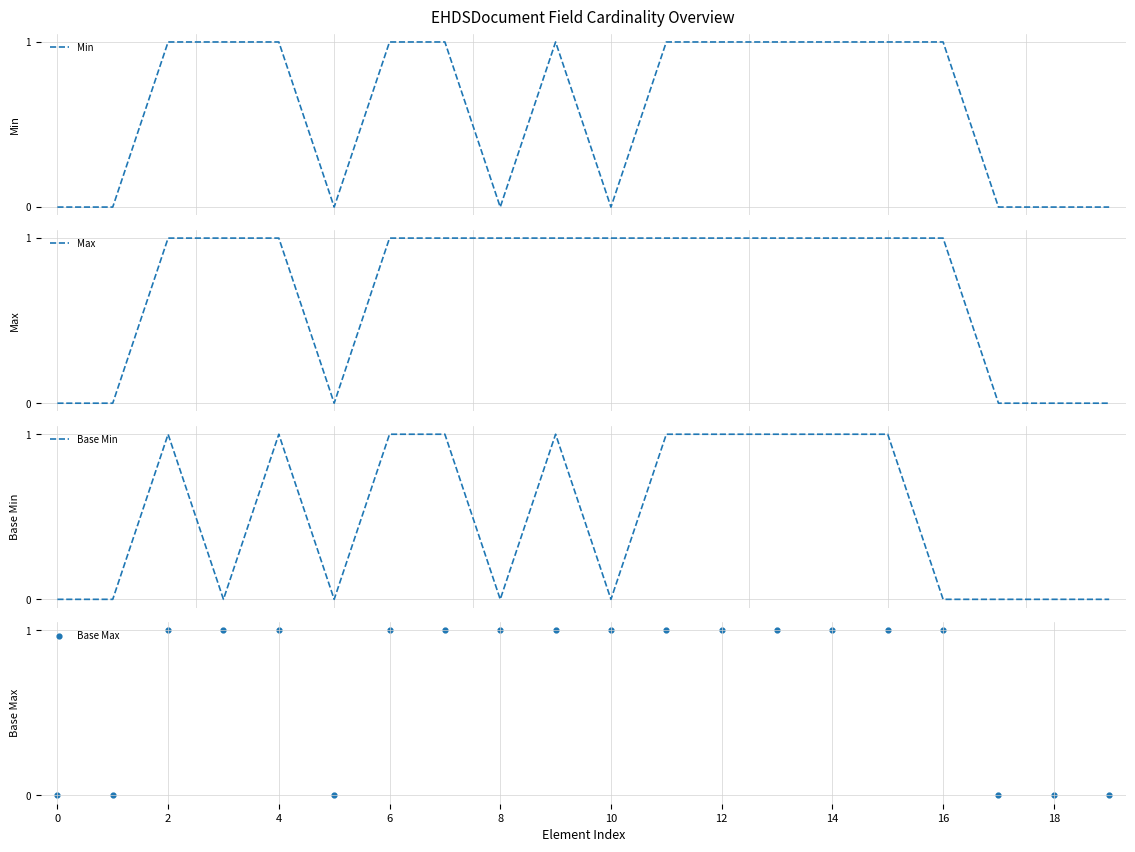

At how many categories does at least one series exceed 0?

14